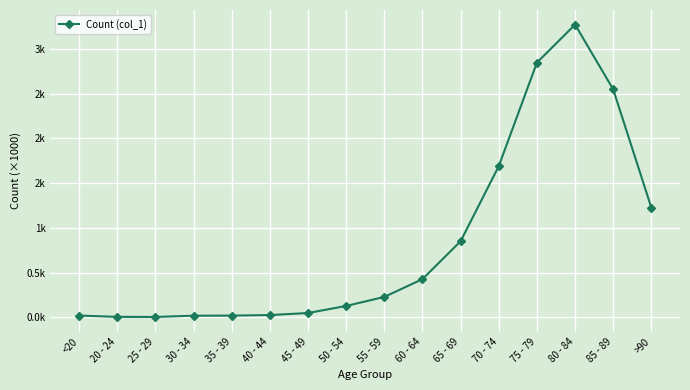

The chart shows a value of 0.0 at 40 - 44. True or false?

False